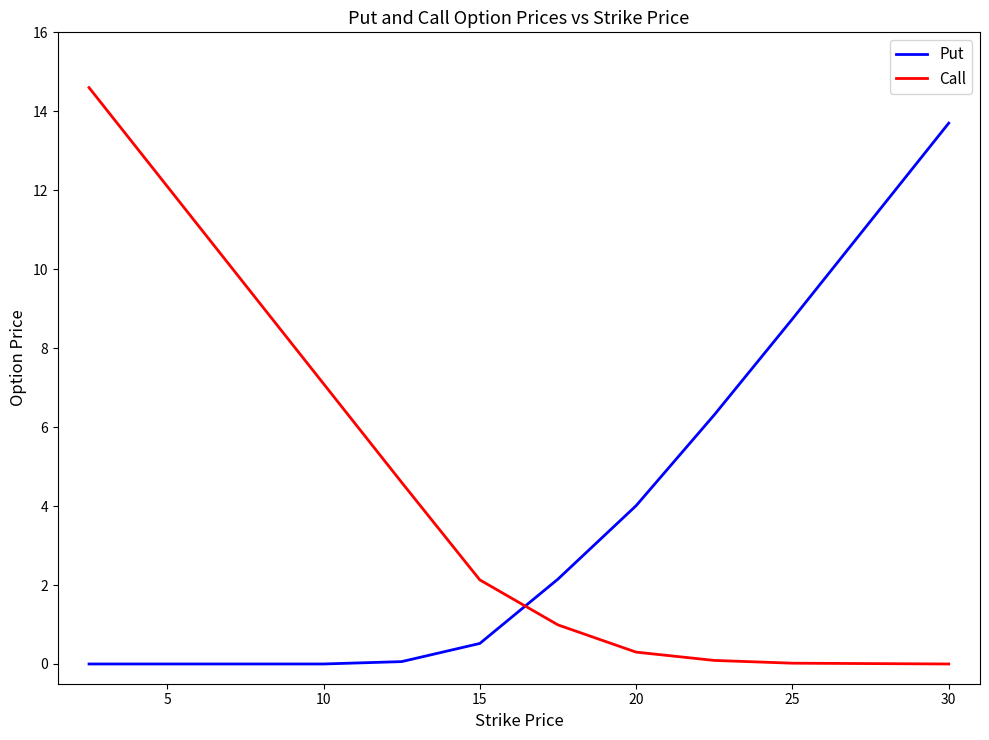

Which series has the largest total across all categories?

Call